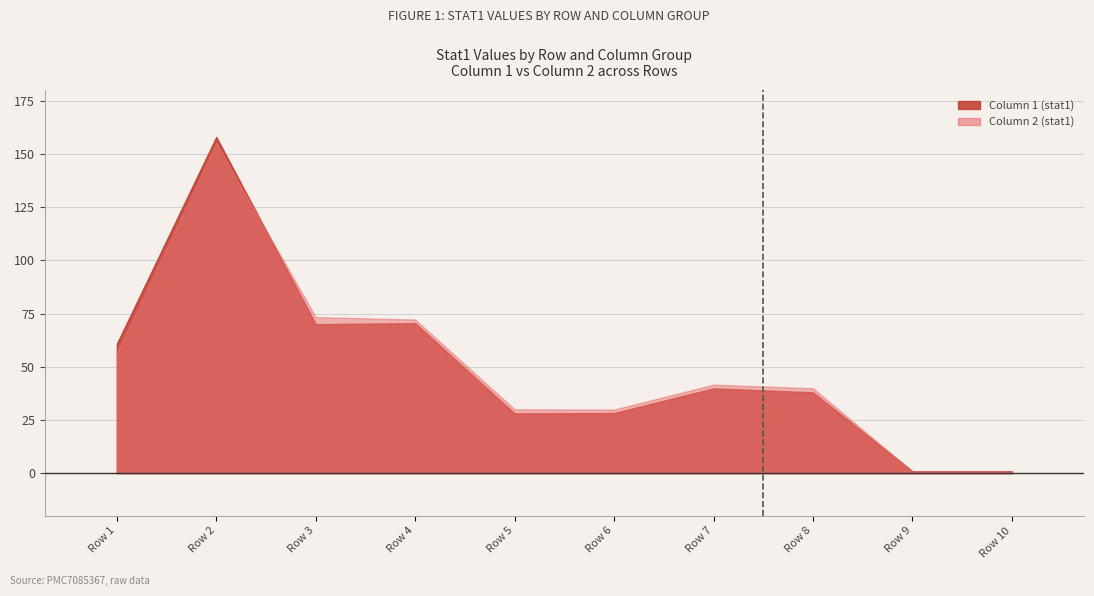

Which series has the largest range (max minus min)?

Column 1 (stat1)